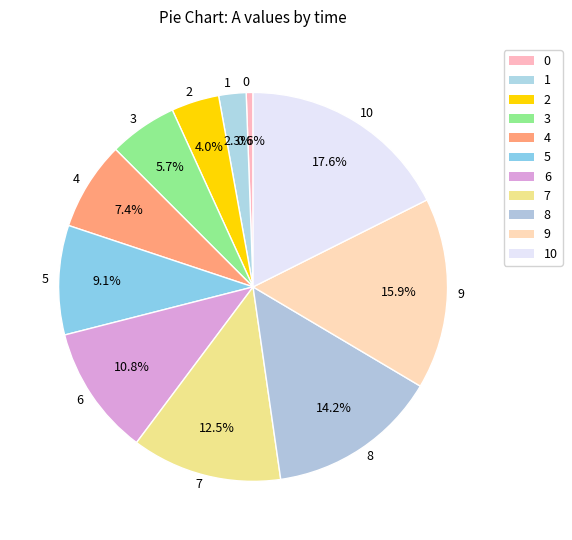

To the nearest percent, what percentage of the pie is 6?

11%